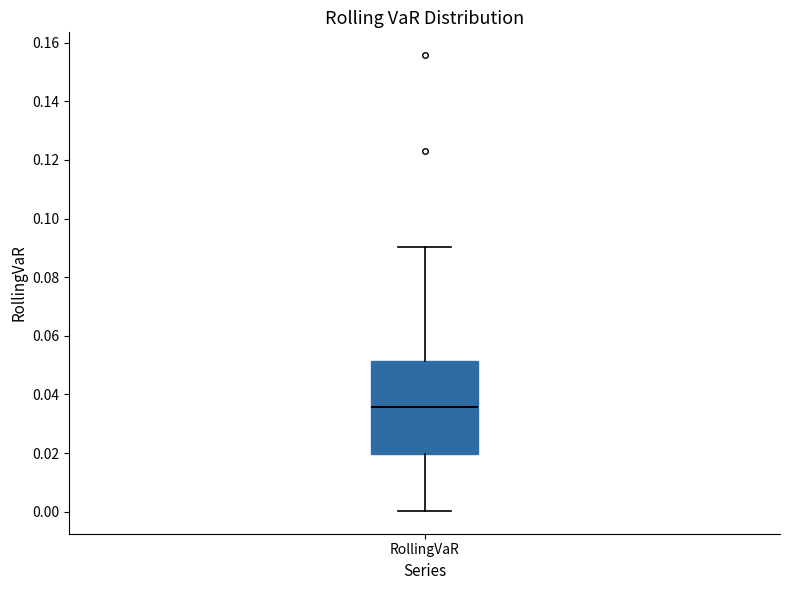

Read this box plot against the y-axis: the position of the median line, the range covered by the box, and the ends of both whiskers. The values are not printed on the chart, so give them approximately, as read against the axis.

median 0.036, box 0.020 to 0.052, whiskers 0.000 to 0.090